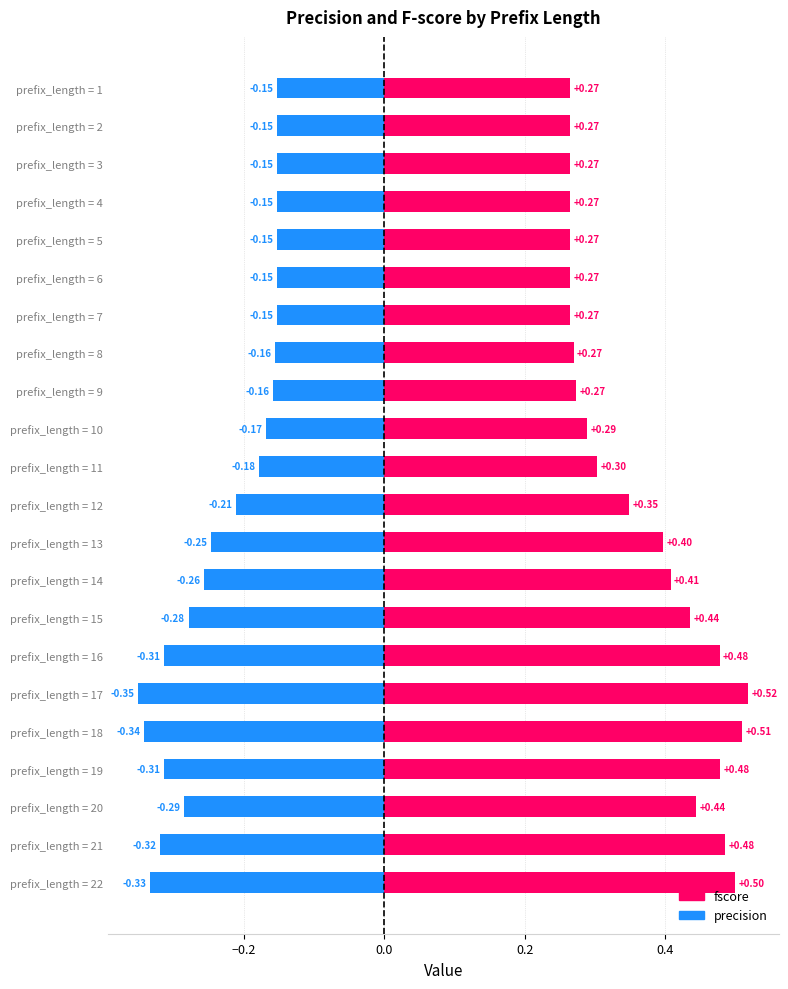

How many data points does each series have?

22